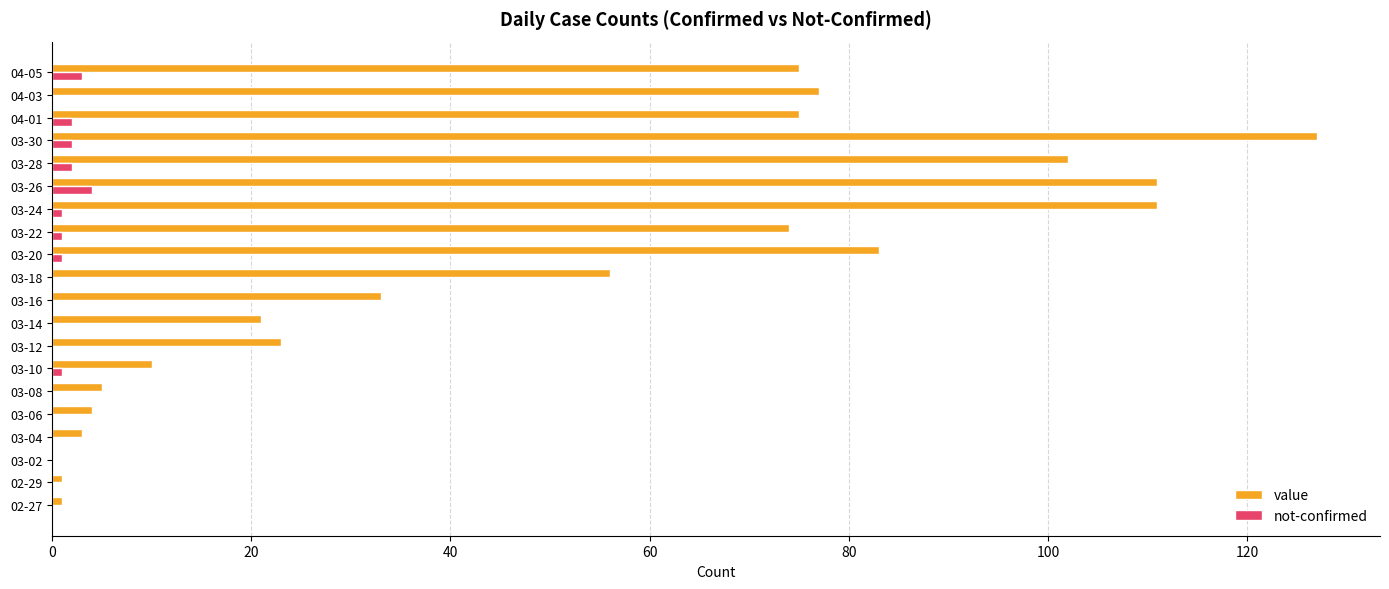

Between 03-06 and 03-16, which series saw the biggest shift?

value